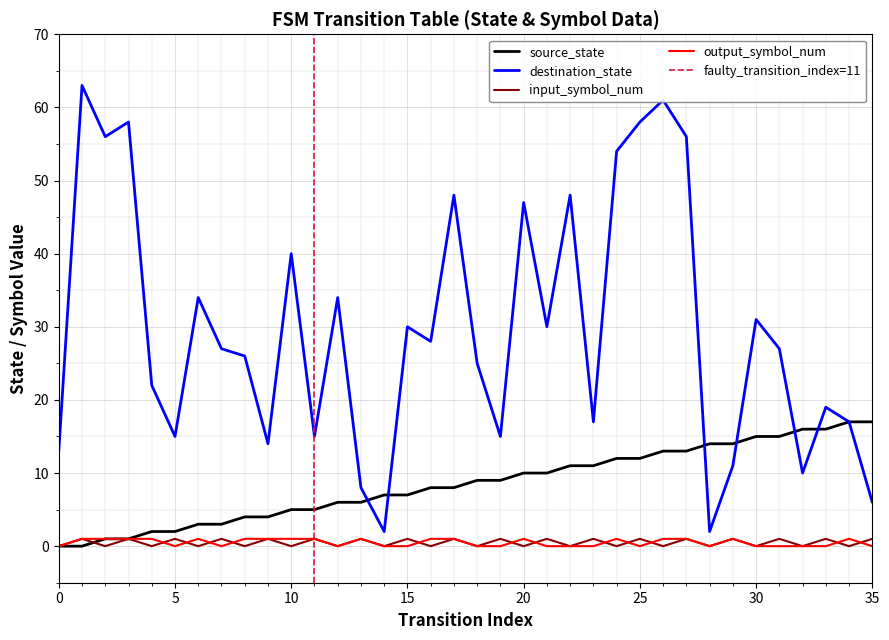

Rank the series by their maximum value, from highest to lowest.

destination_state, source_state, input_symbol_num, output_symbol_num